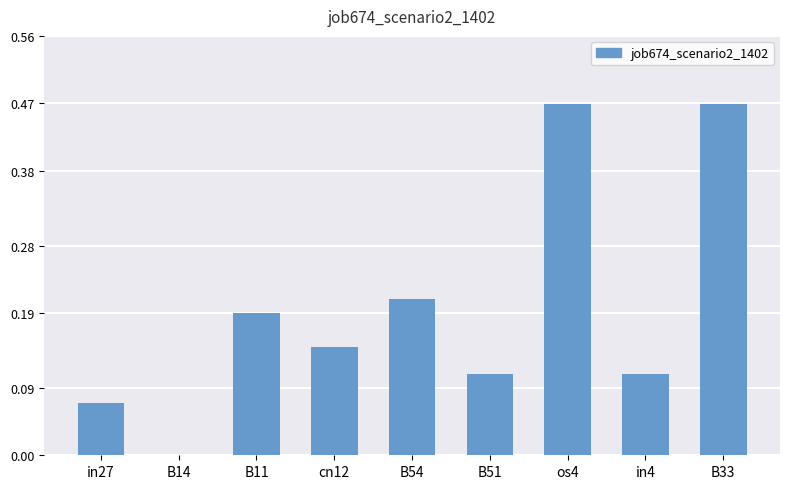

Between os4 and B51, which is larger?

os4